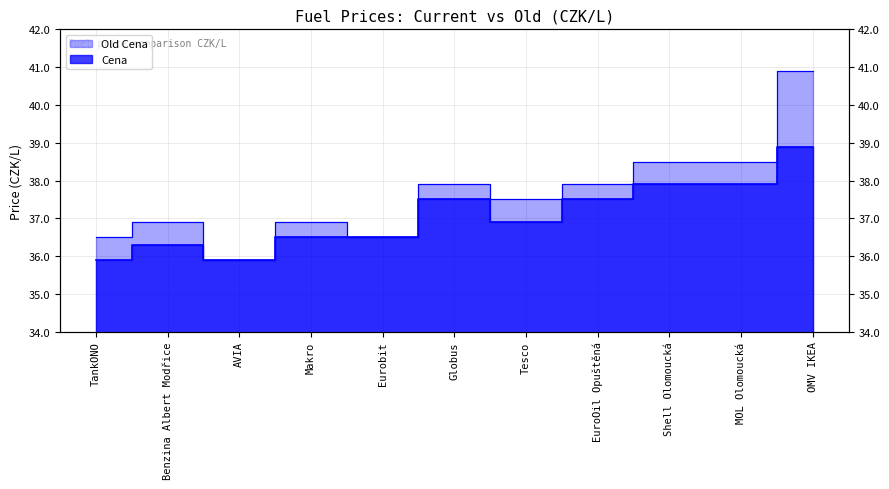

How many data points does each series have?

11